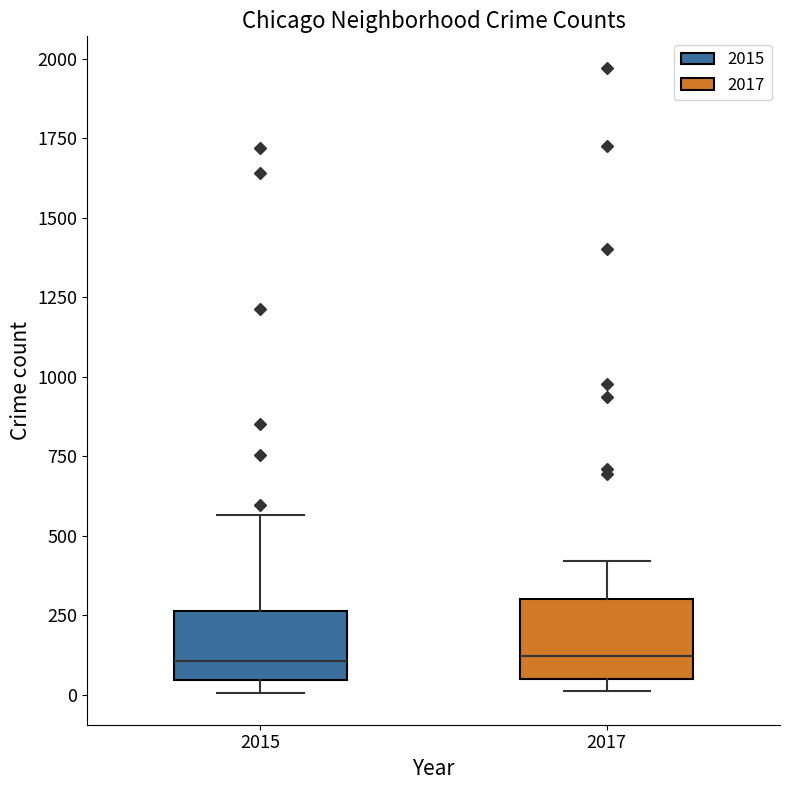

Reading left to right, transcribe this box plot: for each box, give where its median line is, the range the box spans, and where its two whiskers end, as read against the y-axis. The values are not printed on the chart, so give them approximately, as read against the axis.

2015: median 100, box 50 to 250, whiskers 0 to 550
2017: median 100, box 50 to 300, whiskers 0 to 400